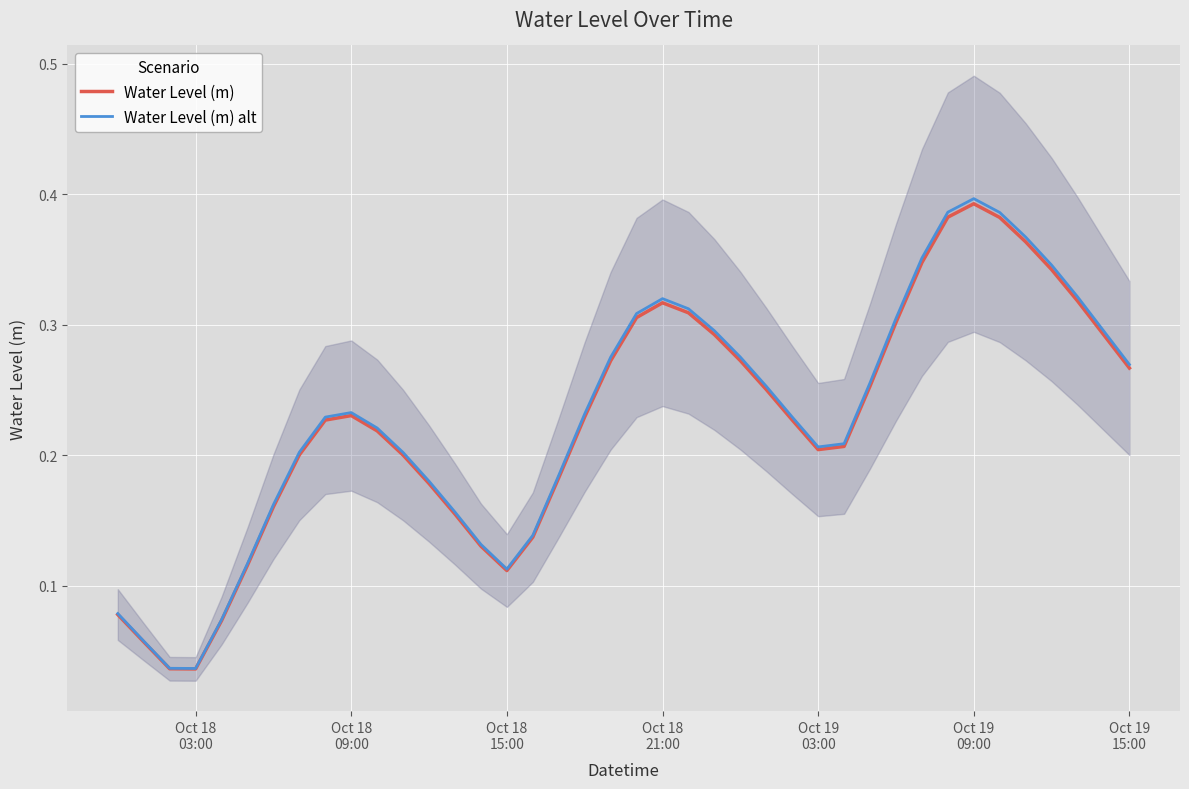

Which series has the widest spread of values?

Water Level (m) alt